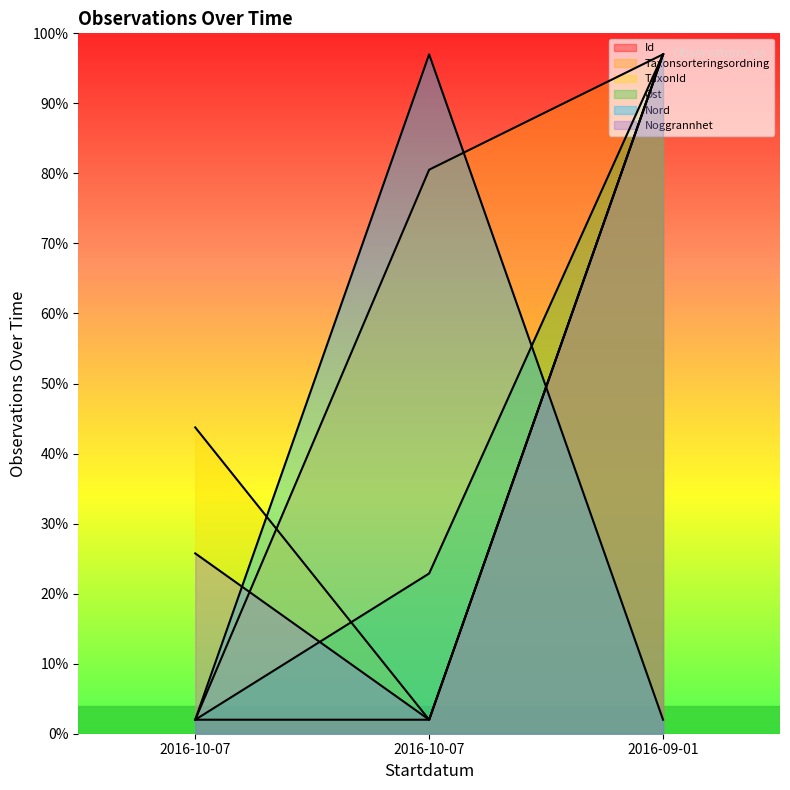

True or false: TaxonId has a value of 2.0 at 2016-10-07.

True